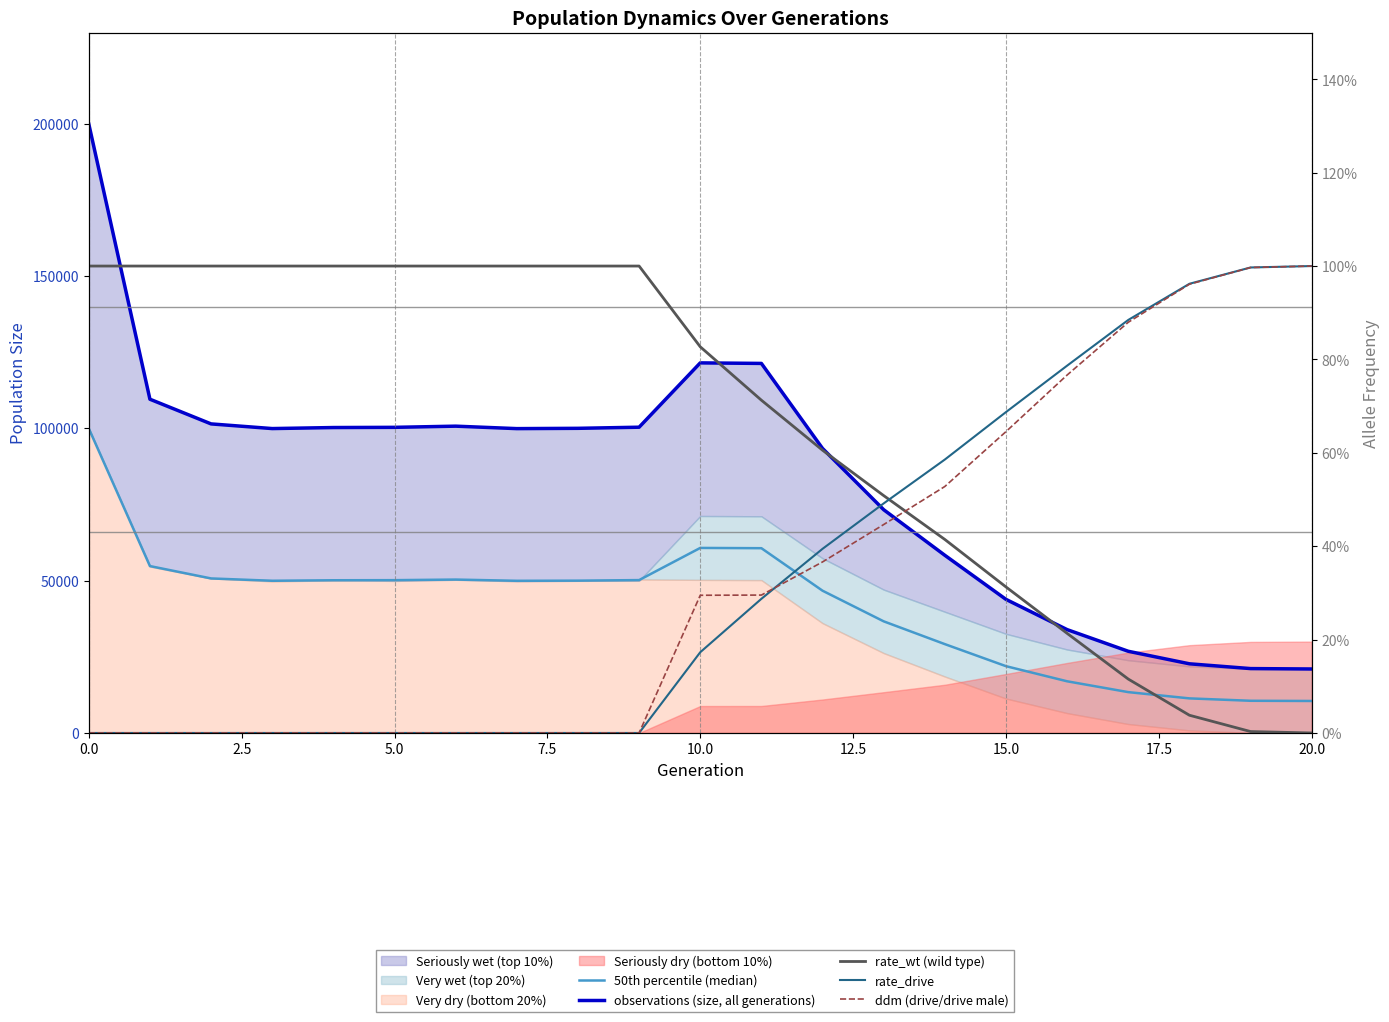

What is the label of the 1st point from the right?

20